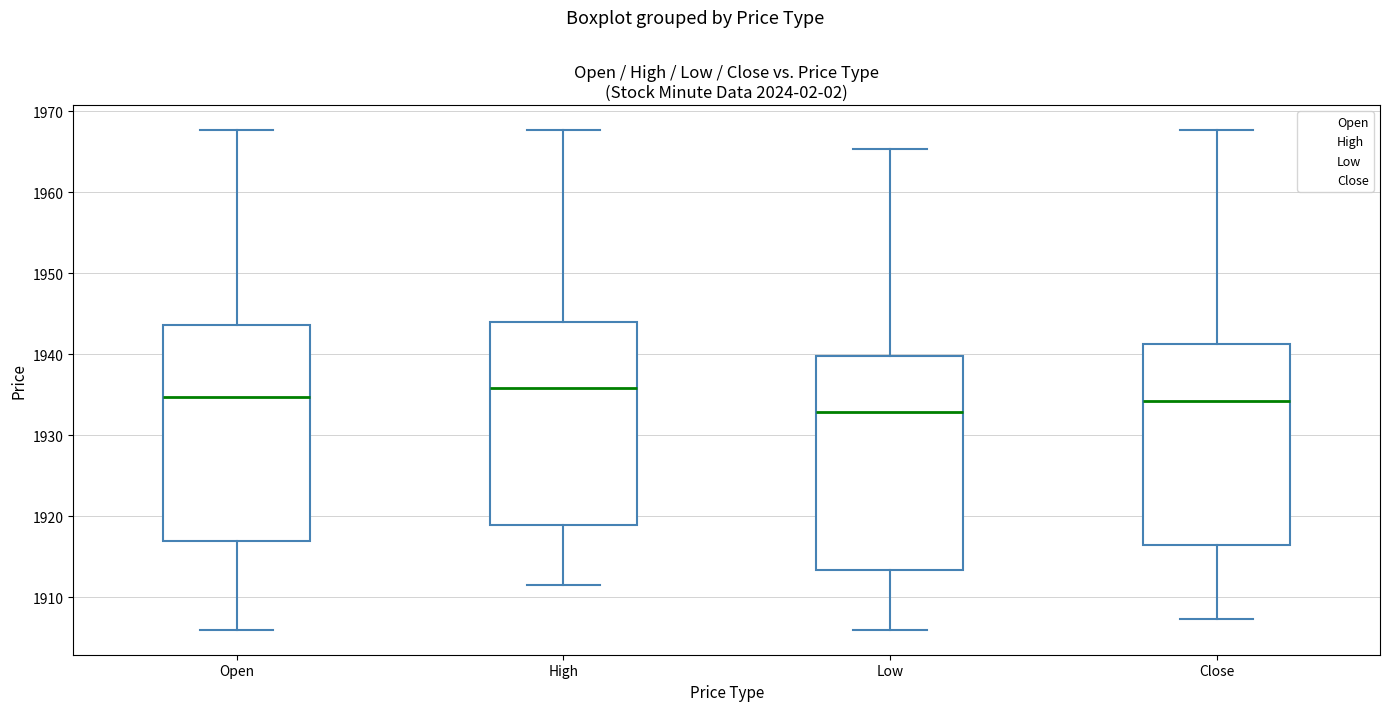

Which box's median line is the highest?

High